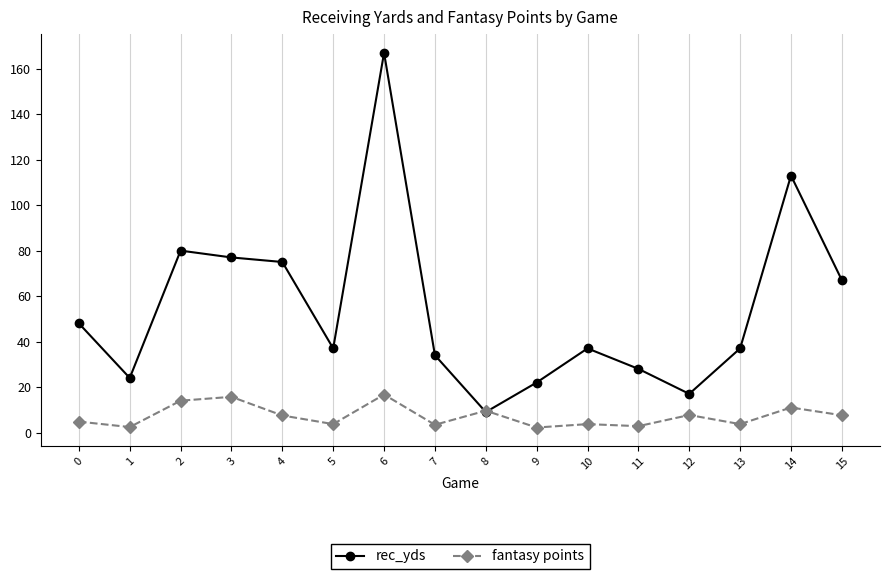

Does the chart have visible grid lines?

Yes